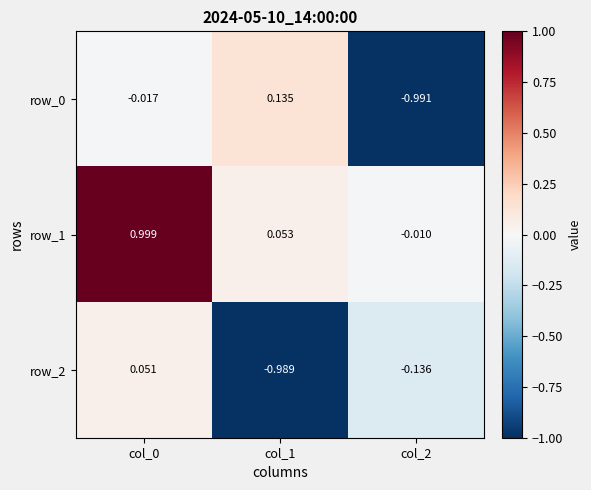

Is the value of row_1 at col_1 greater than the value of row_0 at col_1?

No